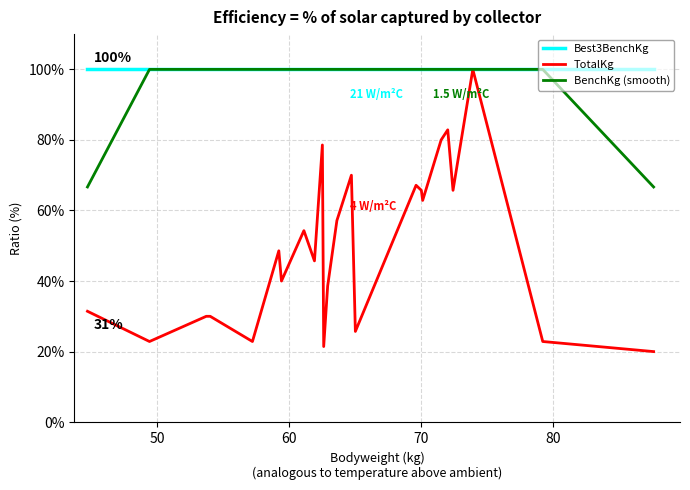

Which series has the largest range (max minus min)?

TotalKg